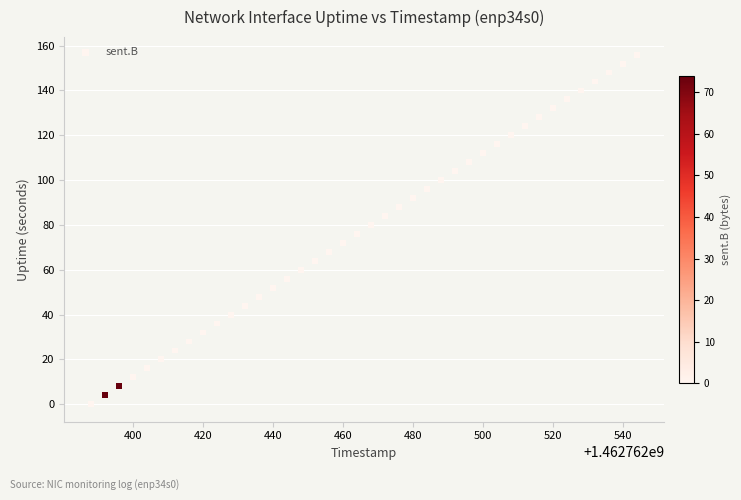

What is the range of X values (max minus min)?

156